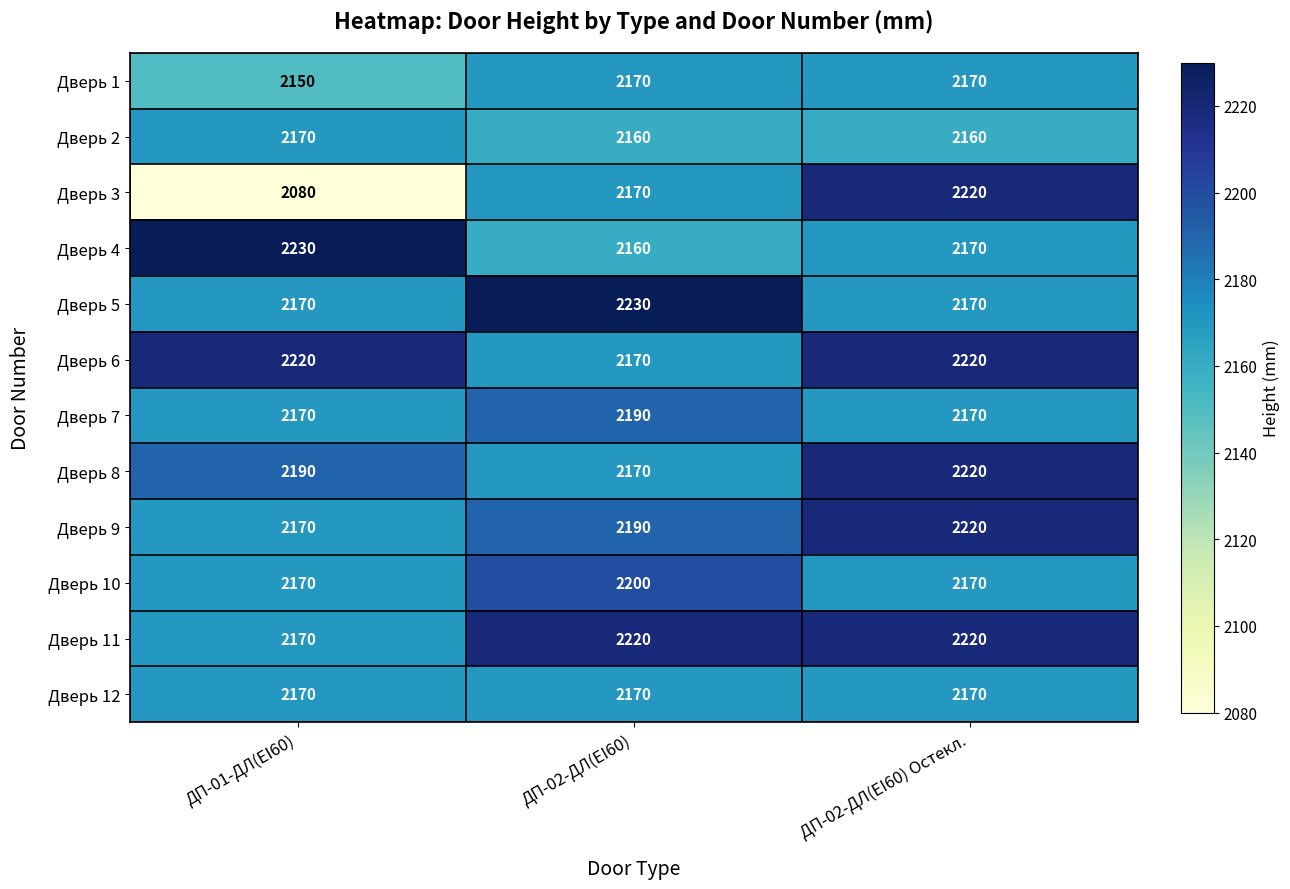

Count the Дверь 6 values in the range 2170 to 2220.

3